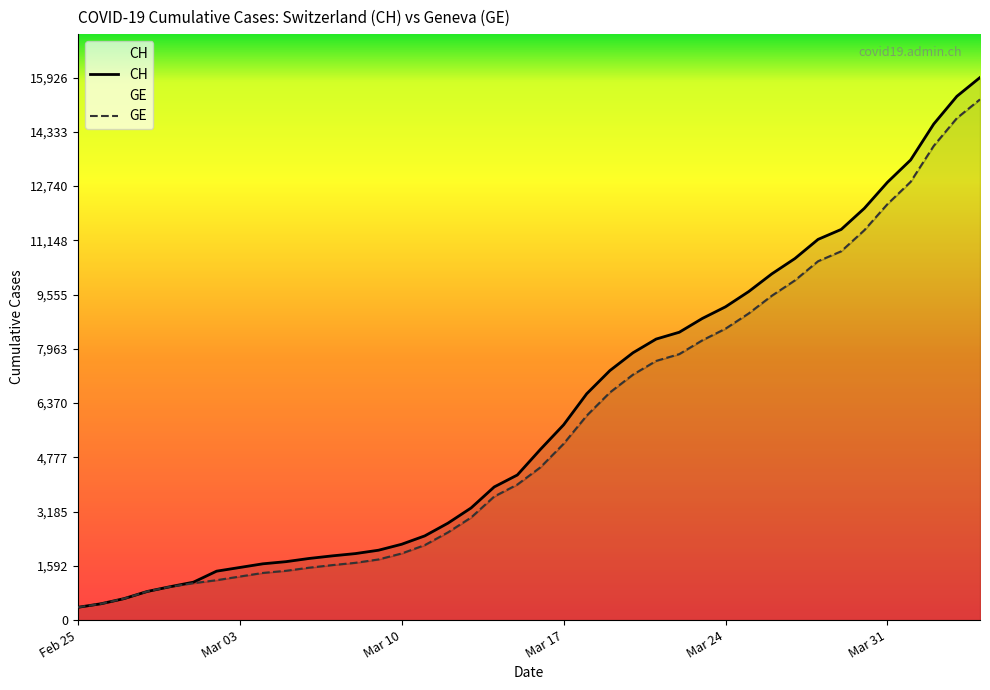

Is it true that CH equals 301 at Mar 17?

False